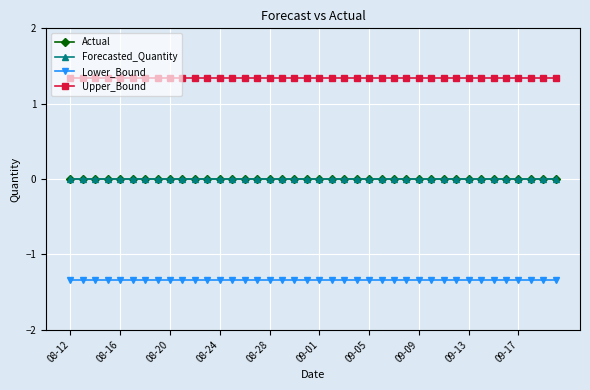

True or false: Upper_Bound and Lower_Bound intersect in this chart.

False